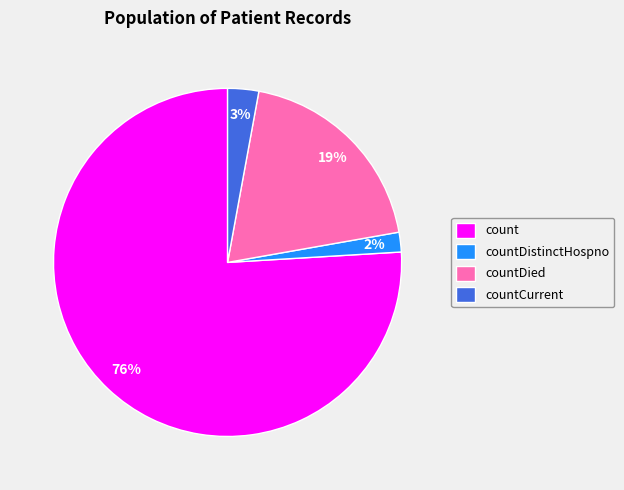

How many segments does this pie chart have?

4